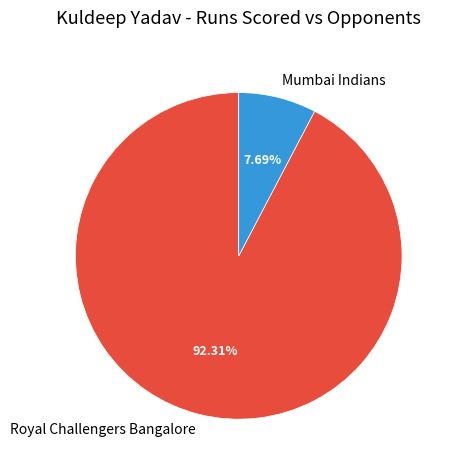

What is the ratio of the value at Royal Challengers Bangalore to the value at Mumbai Indians?

12.0